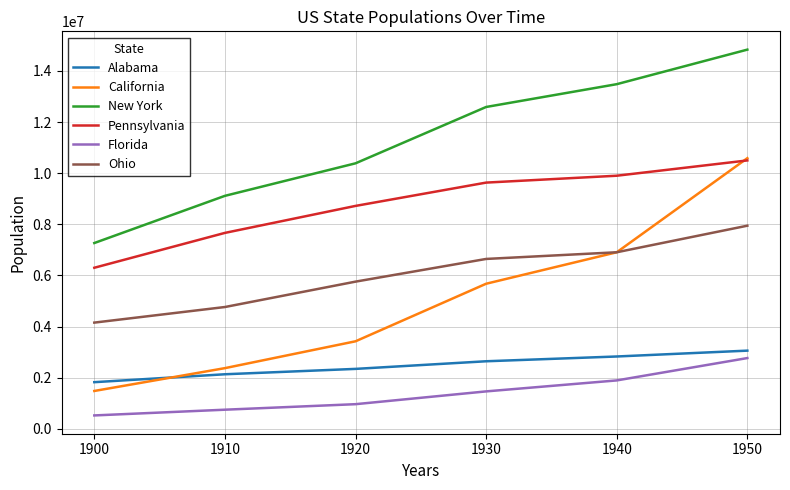

Read the Pennsylvania value at 1920, to the nearest 10.

8720020